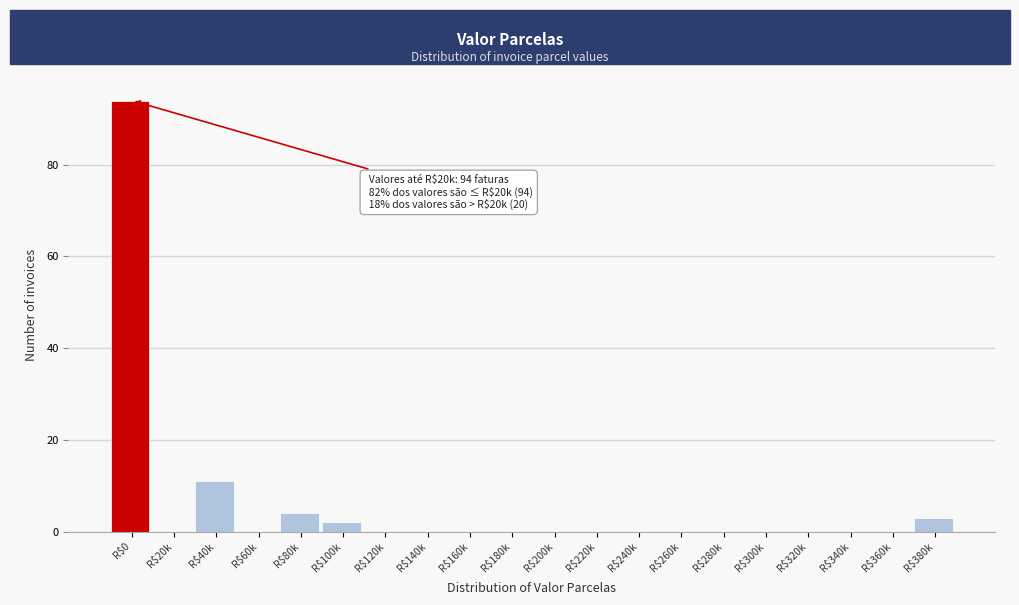

Read the value at R$80k.

4